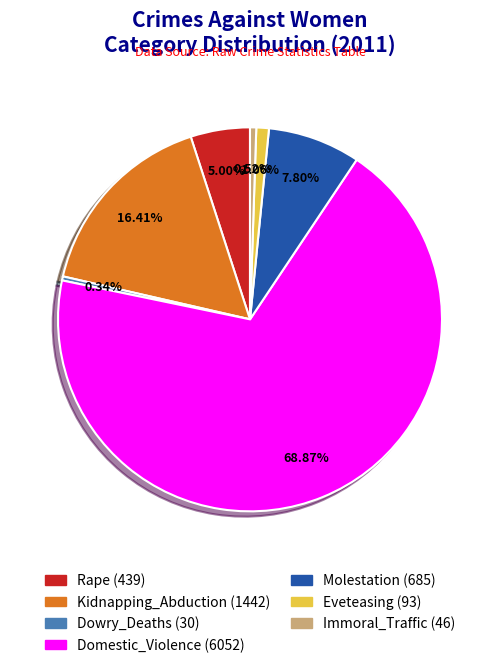

Is there any slice that represents more than half of the pie?

Yes